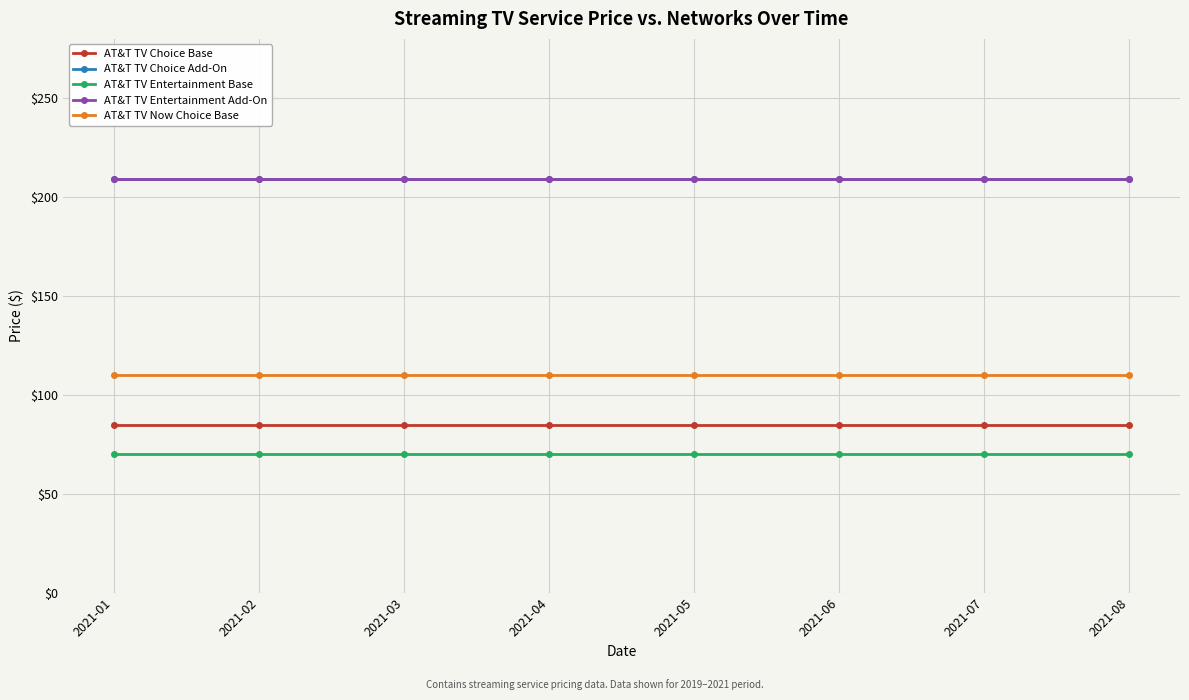

At which category is the sum across all series the highest?

2021-01